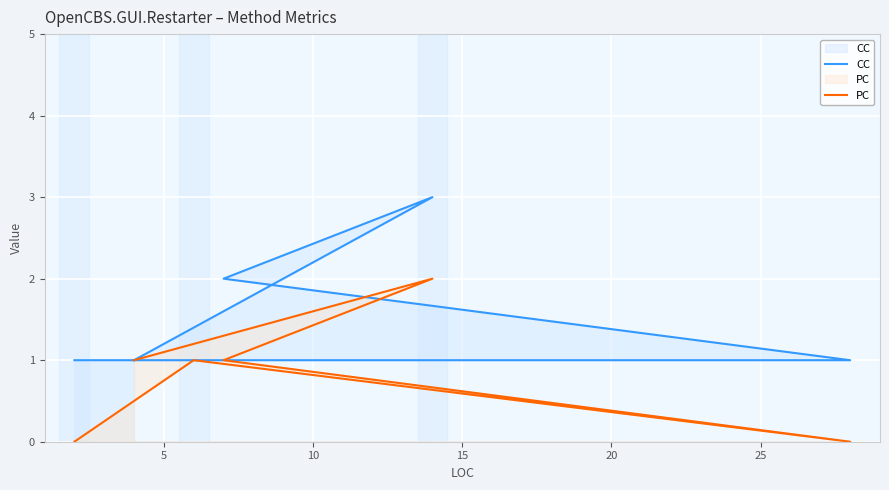

True or false: CC and PC intersect in this chart.

False